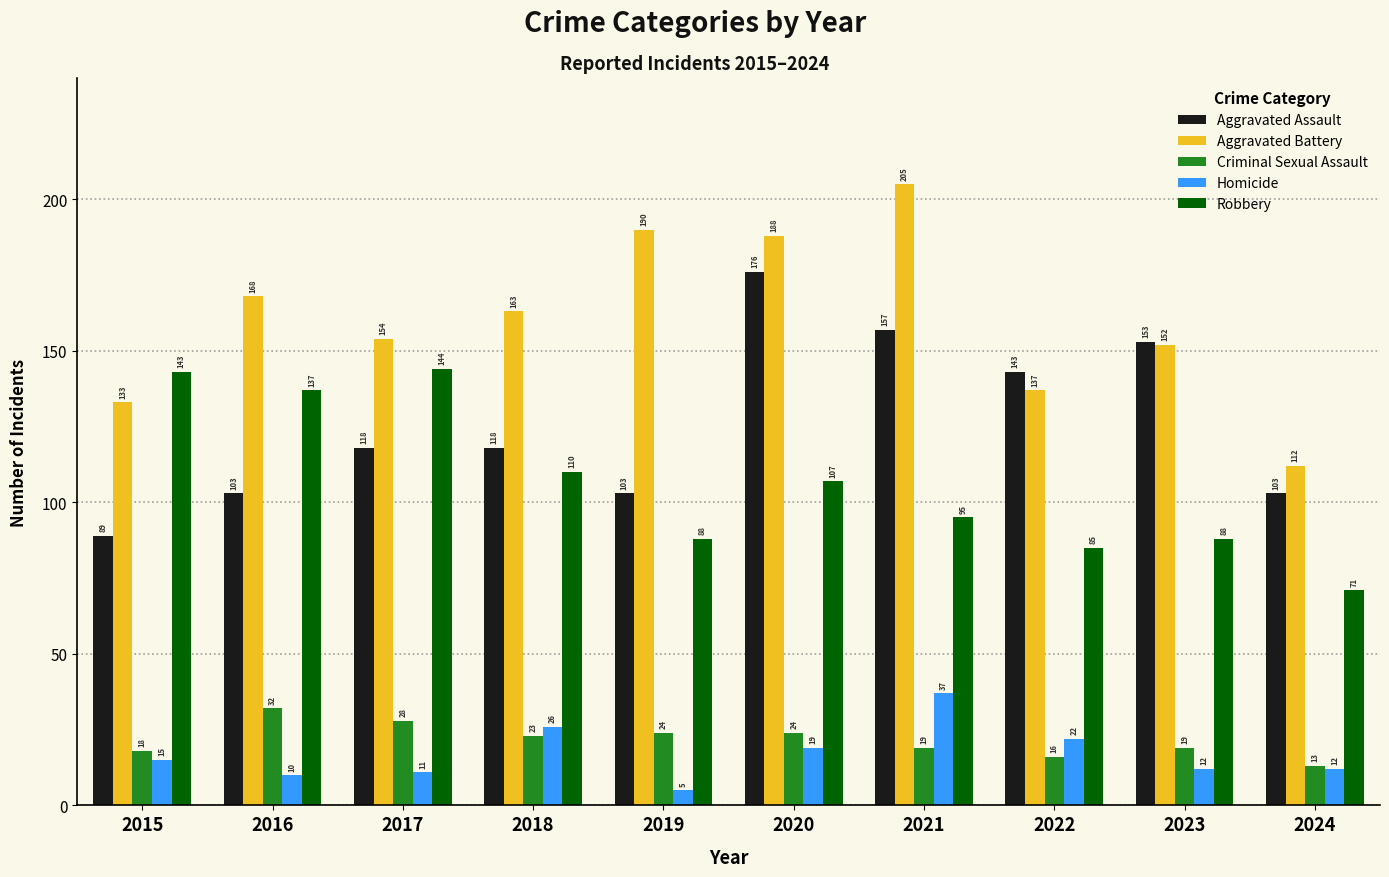

Is it true that Homicide equals 9 at 2020?

False